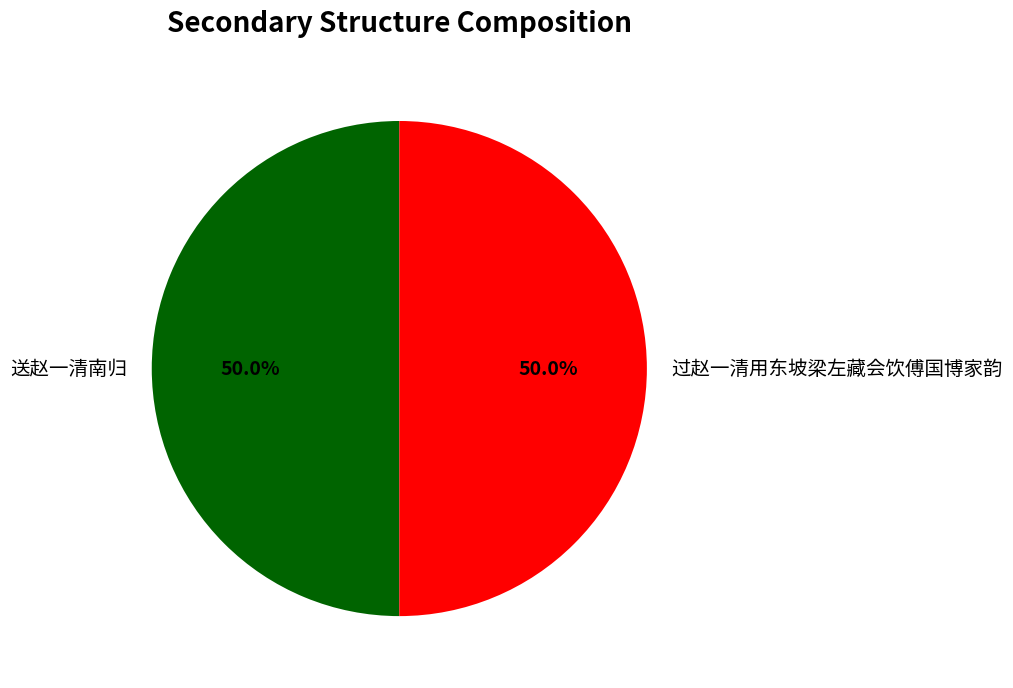

Approximately how many times larger is the value at 送赵一清南归 compared to 过赵一清用东坡梁左藏会饮傅国博家韵?

1.0